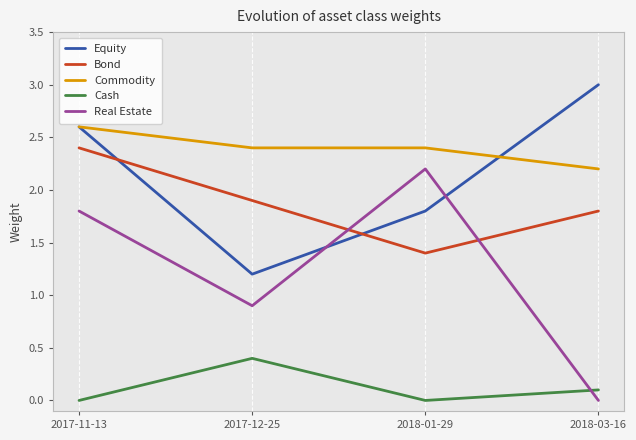

List the labels in order of Real Estate value, smallest first.

2018-03-16, 2017-12-25, 2017-11-13, 2018-01-29